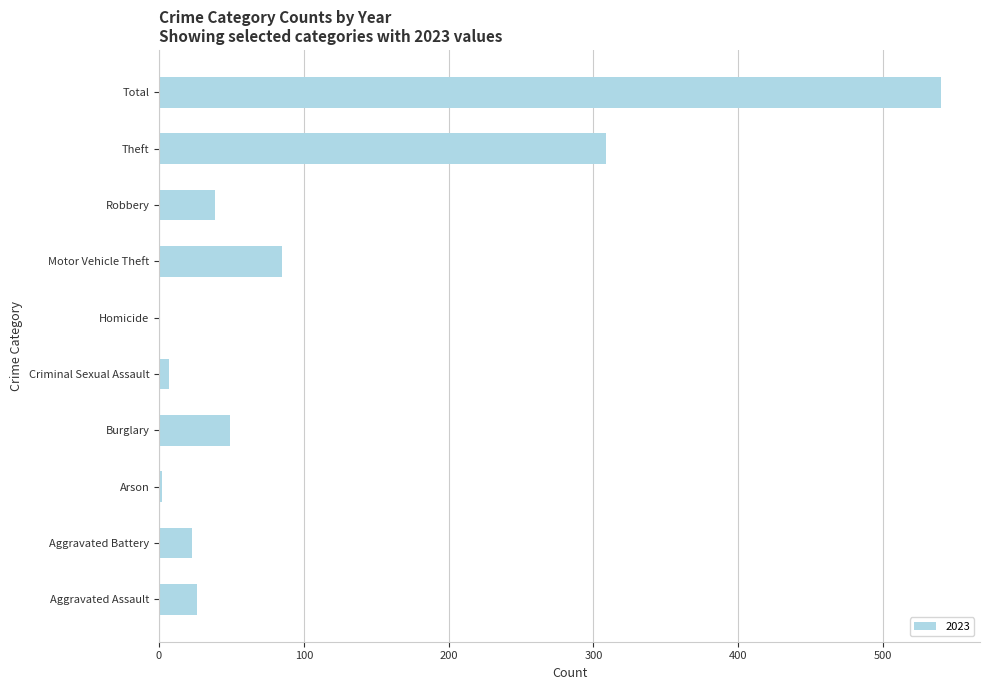

What is the sum of all values?

1080